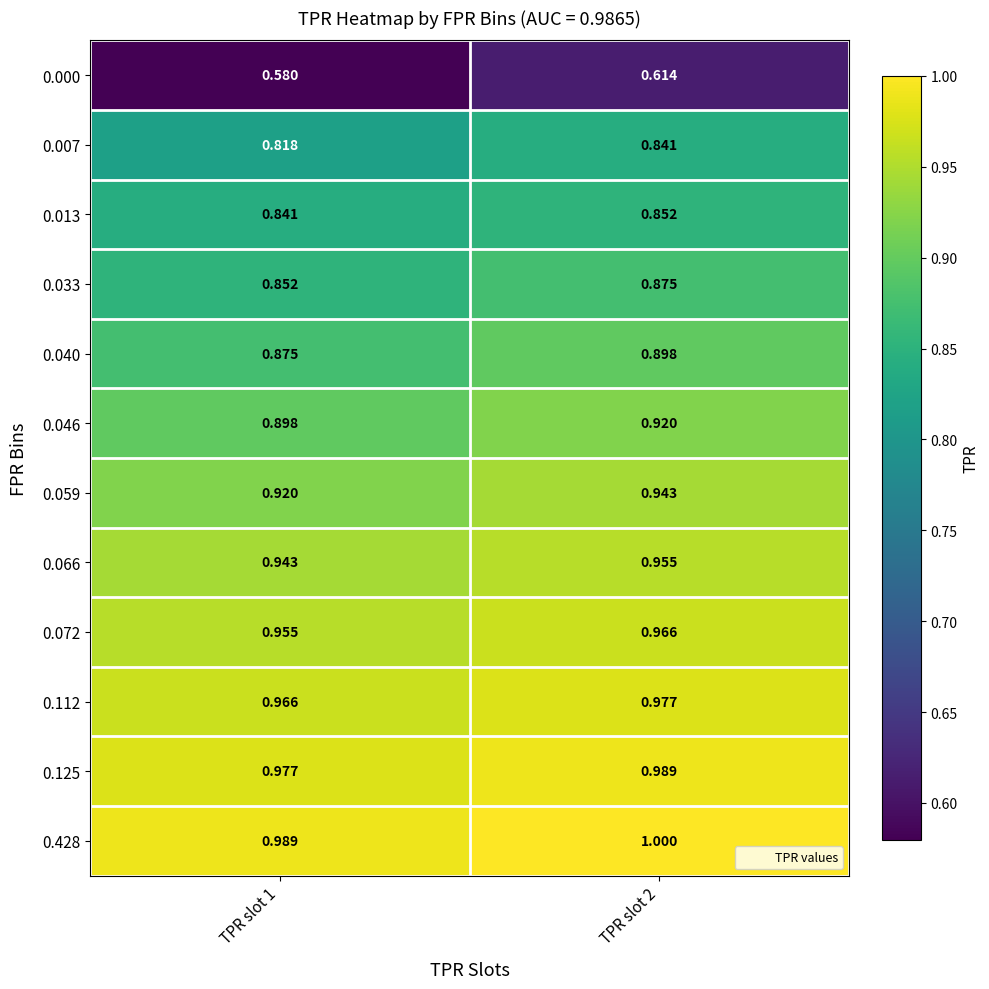

At which category is the sum across all series the highest?

TPR slot 2